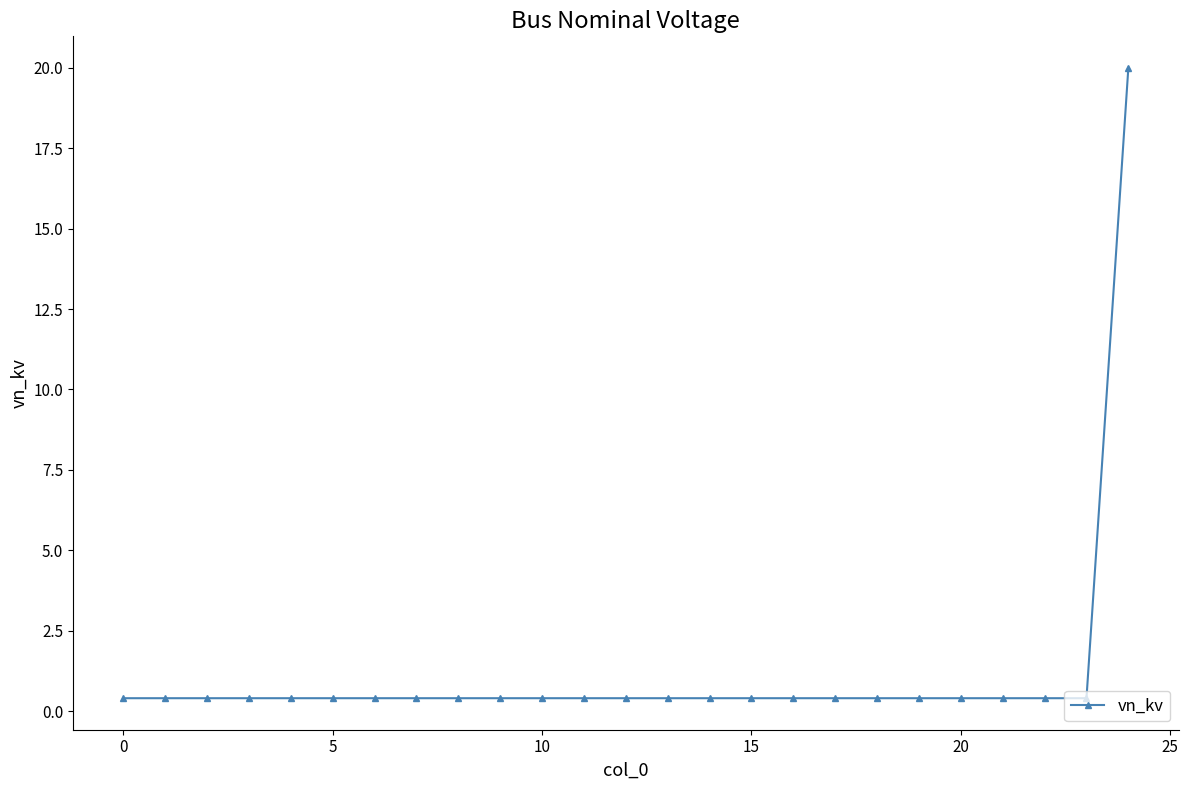

What is the greatest value displayed?

20.0